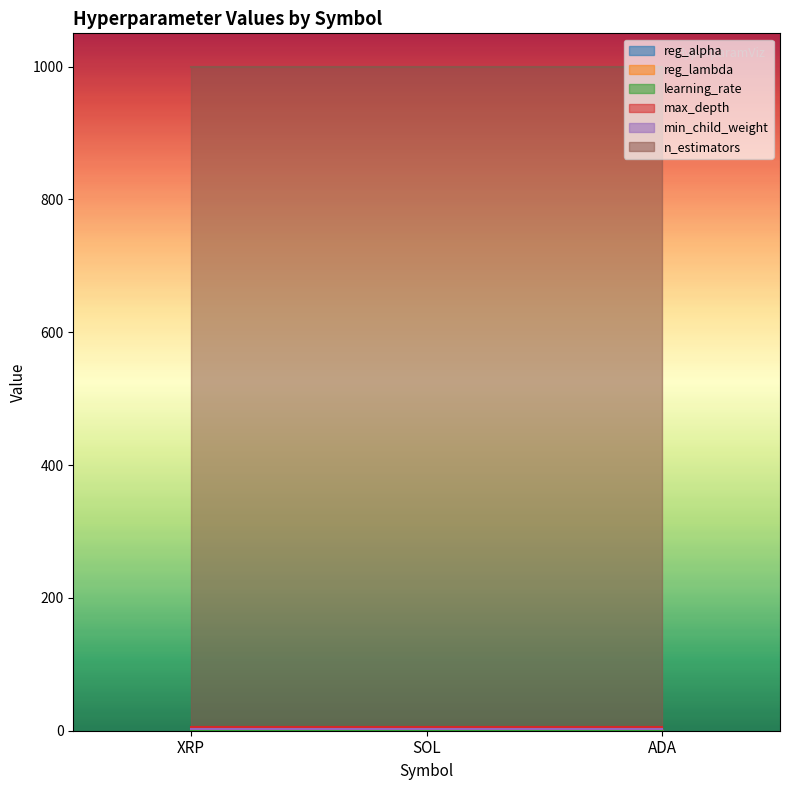

Between SOL and XRP, which is larger?

SOL